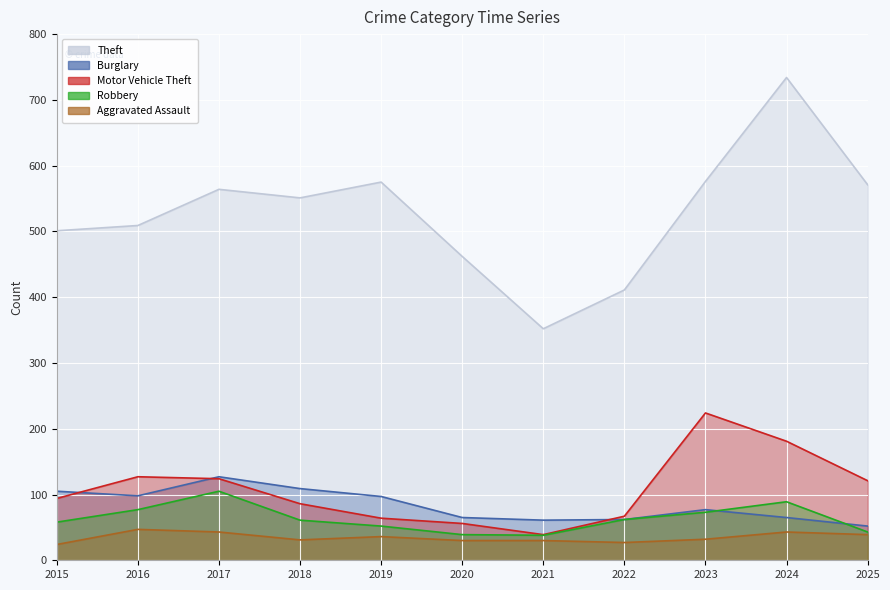

Where is the first local maximum for Theft?

2017